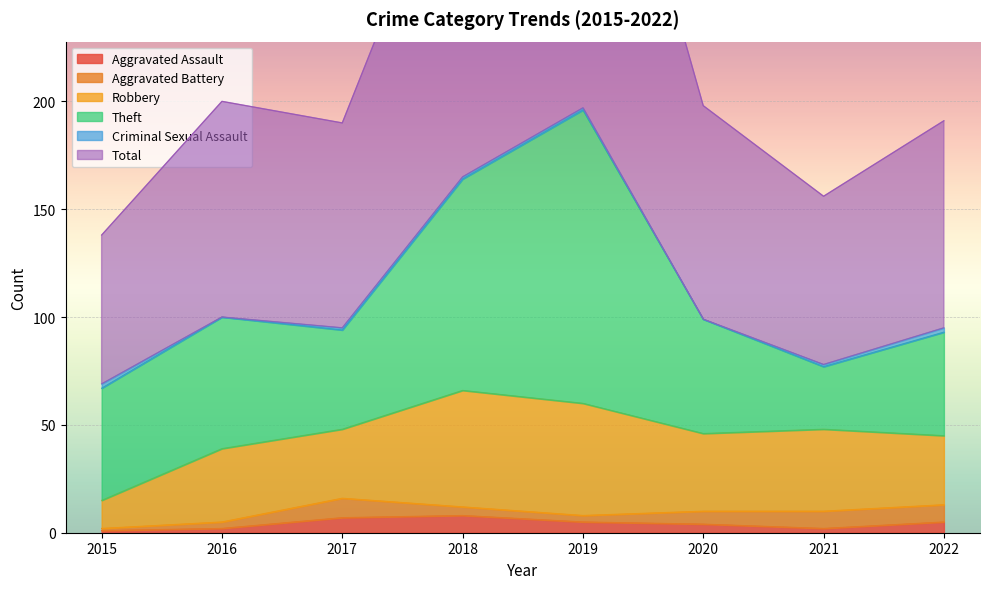

What is the lowest value of the Robbery series?

13